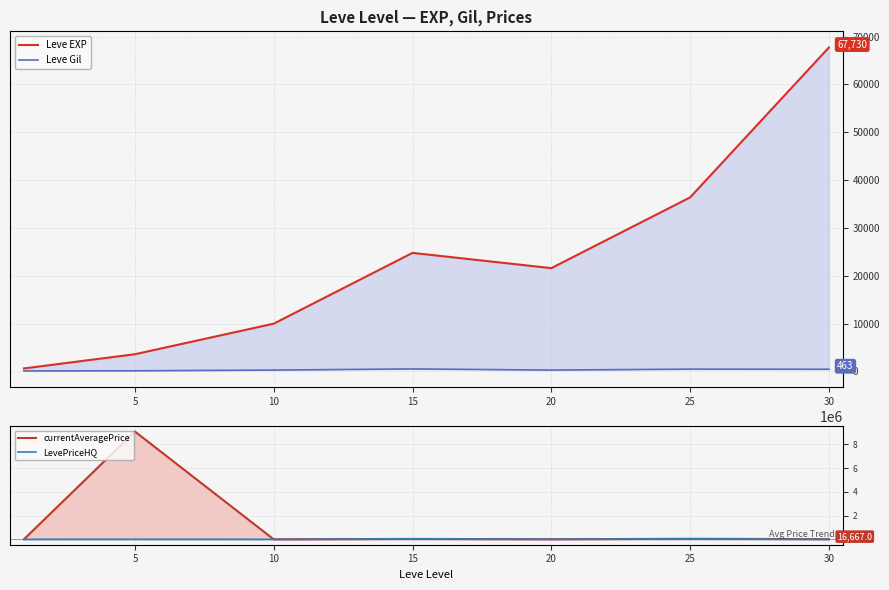

Reading left to right, what are all the values shown in this chart?

Leve EXP: 630.0	3600.0	9990.0	24790.0	21600.0	36390.0	67730.0
Leve Gil: 113.0	139.0	293.0	529.0	290.0	485.0	463.0
currentAveragePrice: 77.0	9093341.0	287.2	34364.7	7504.0	45290.0	16667.0
LevePriceHQ: 176.1	4687.5	0.0	38425.7	7504.0	38017.0	0.0